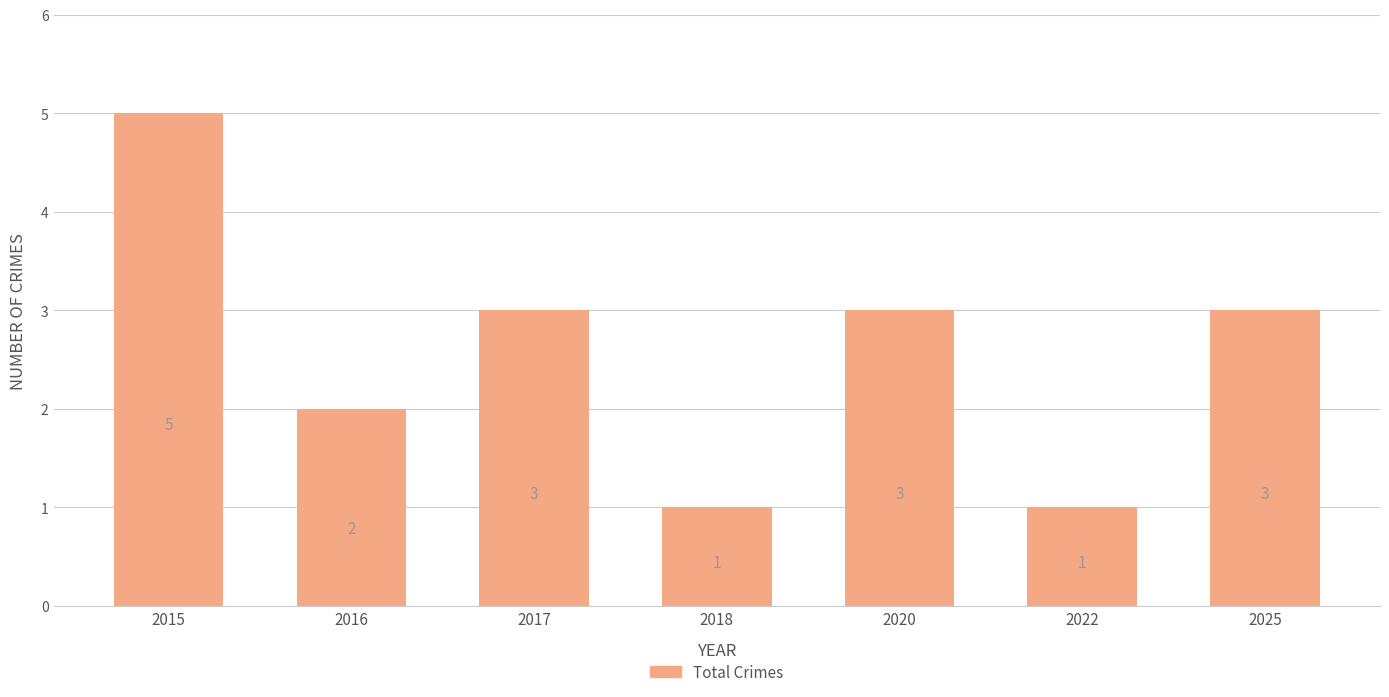

Reading left to right, list all the values displayed in this chart.

2015=5	2016=2	2017=3	2018=1	2020=3	2022=1	2025=3